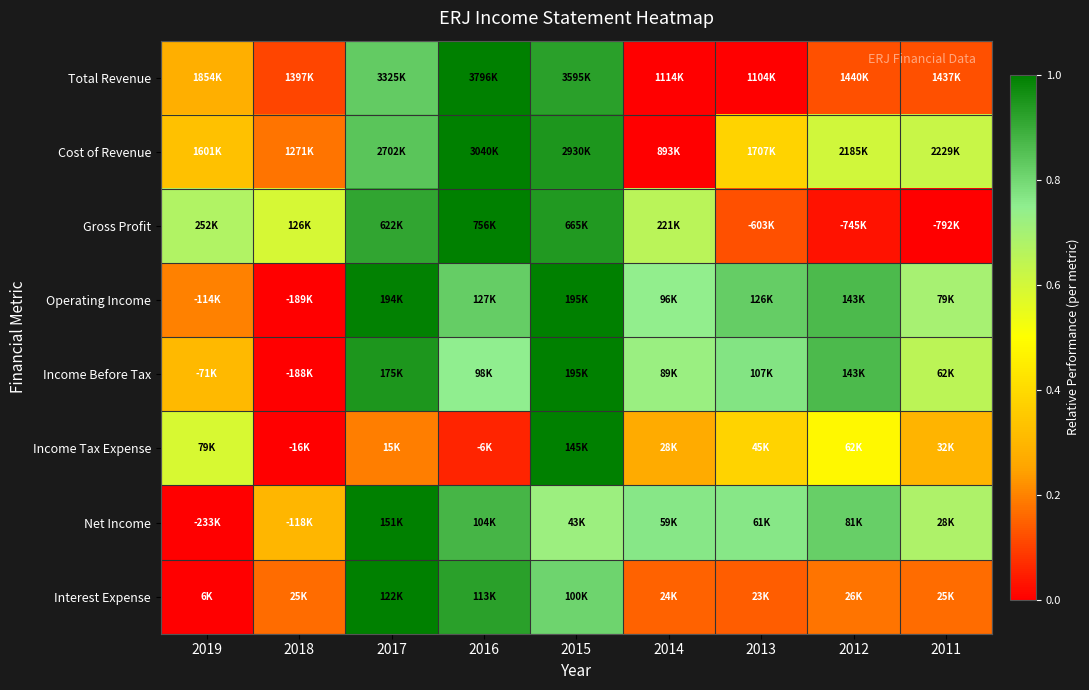

What is the spread (max minus min) of values at 2016?

0.9